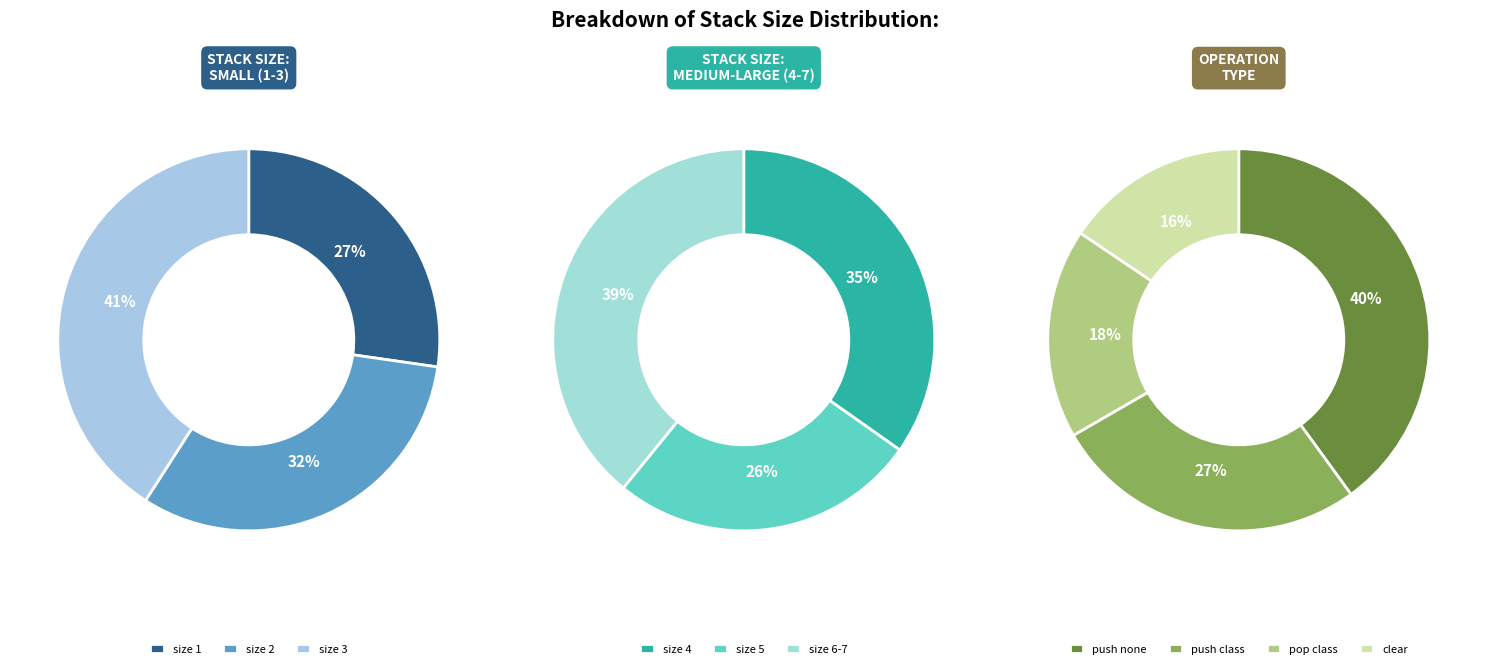

How much of the chart is everything except size == "6"?

86.2%